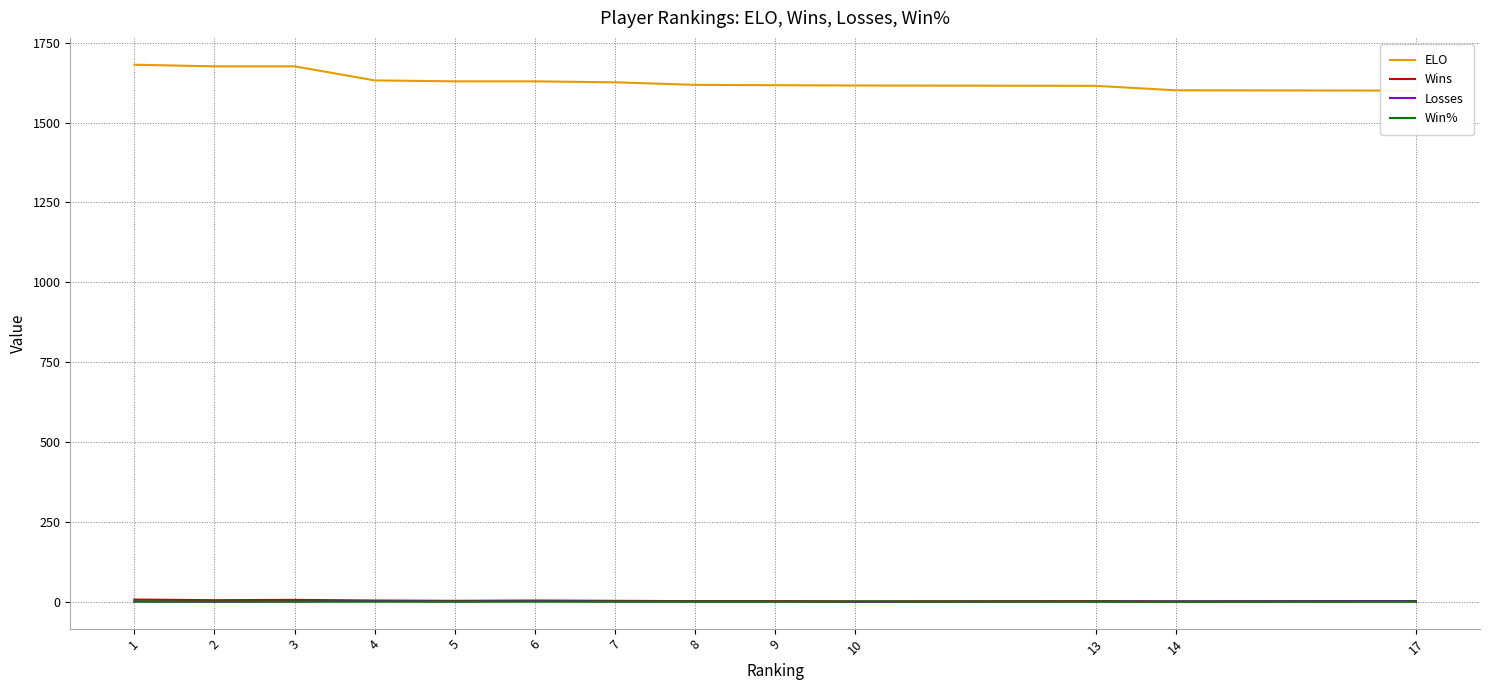

At which label is Win% closest to 0?

14